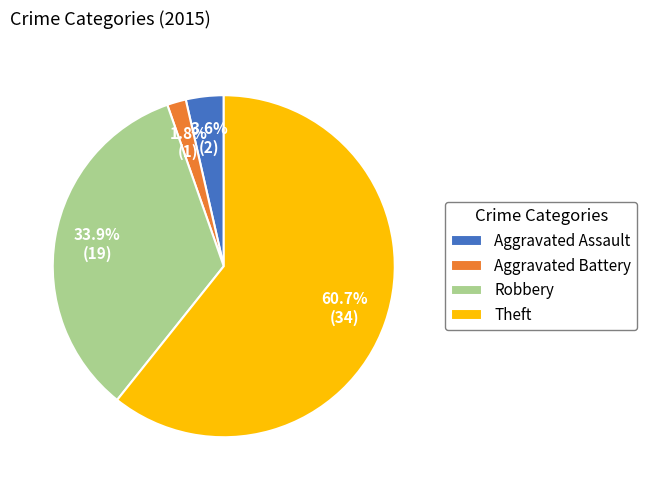

To the nearest percent, what is the average slice percentage?

25%